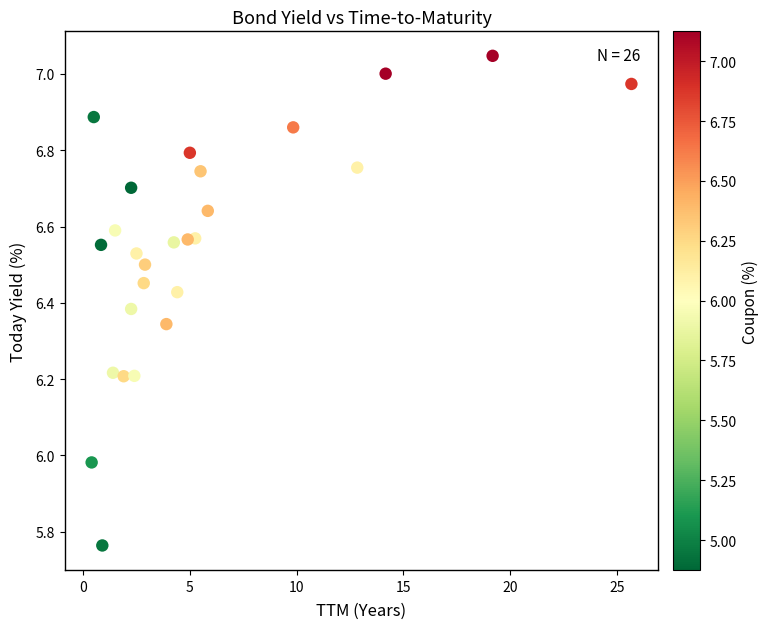

What is the range of X values (max minus min)?

25.3